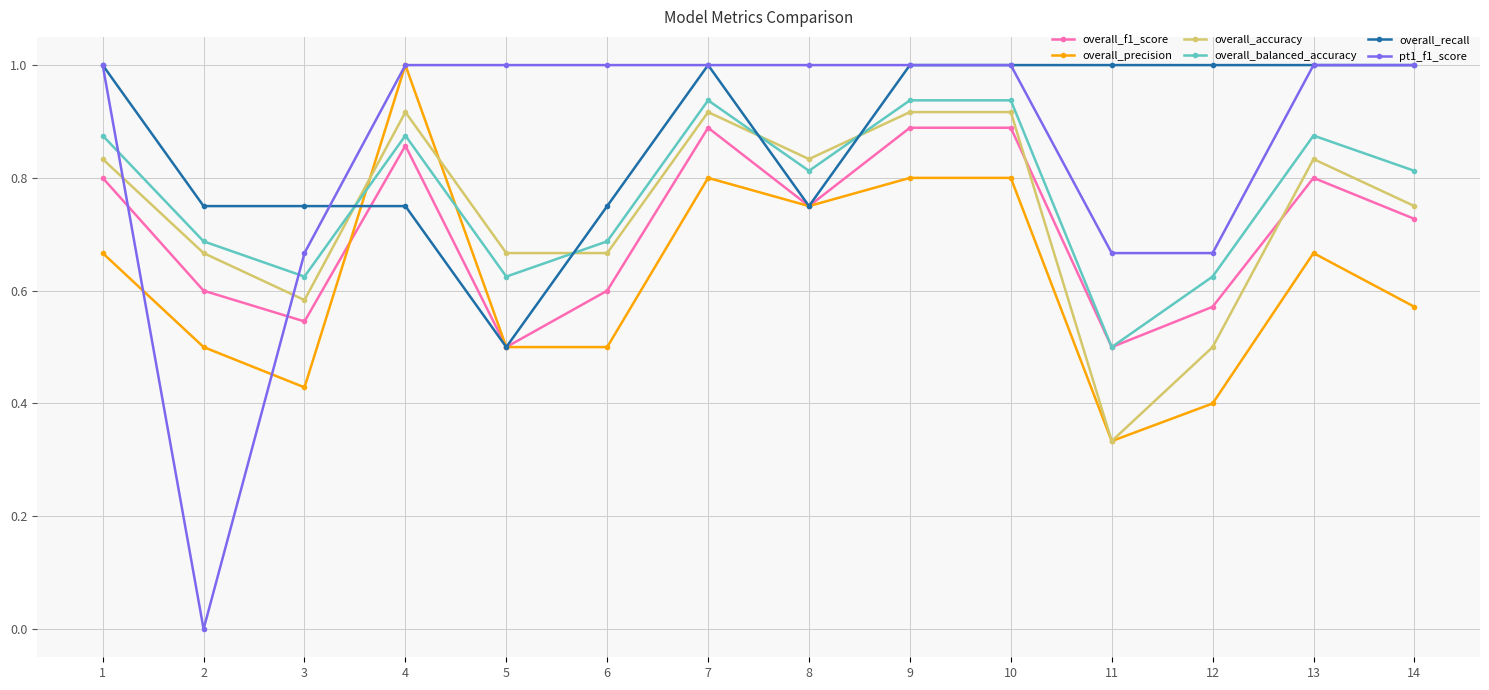

Between 4 and 8, which series saw the biggest shift?

overall_precision